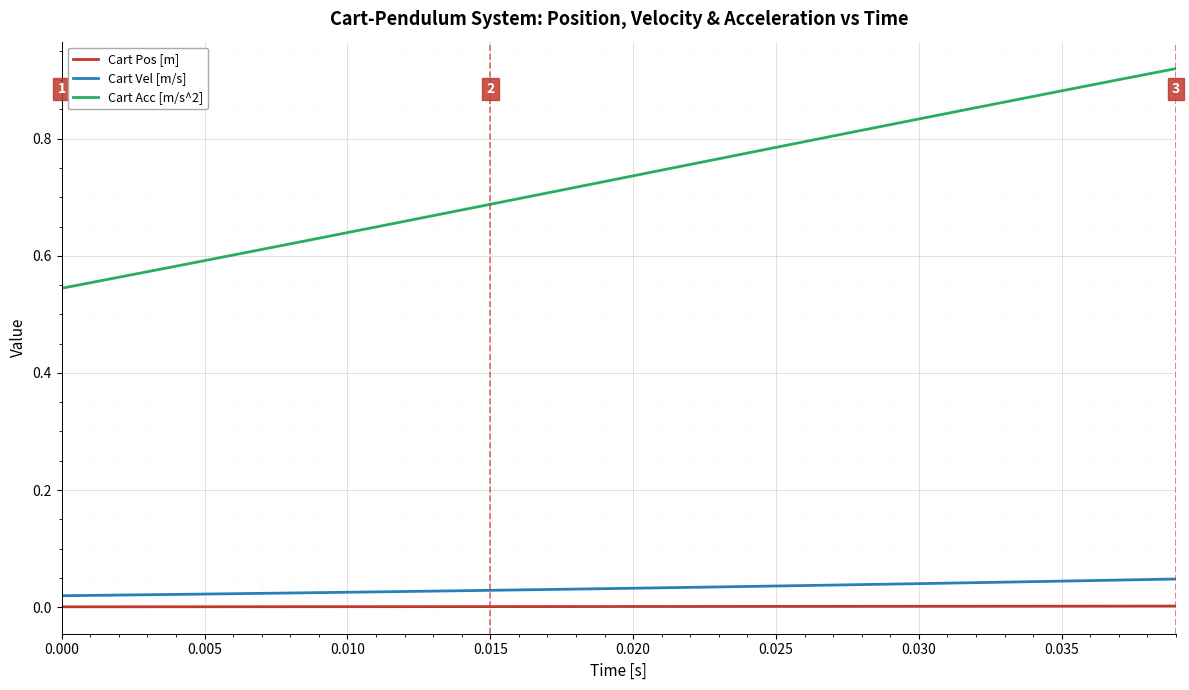

List the series in order of their peak value, highest first.

Cart Acc [m/s^2], Cart Vel [m/s], Cart Pos [m]